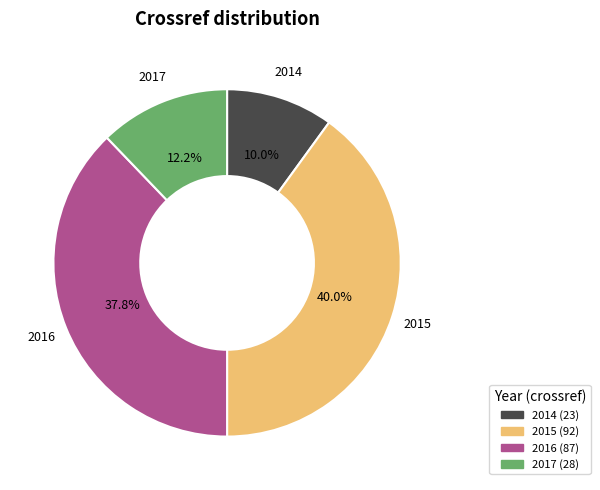

True or false: 2016 accounts for 50% of the total.

False